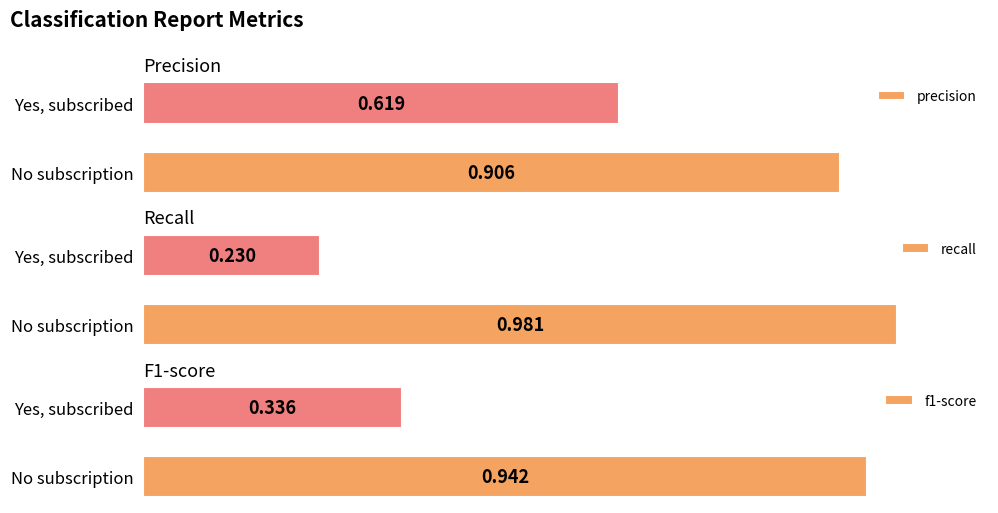

List the labels in order of f1-score value, smallest first.

Yes, subscribed, No subscription